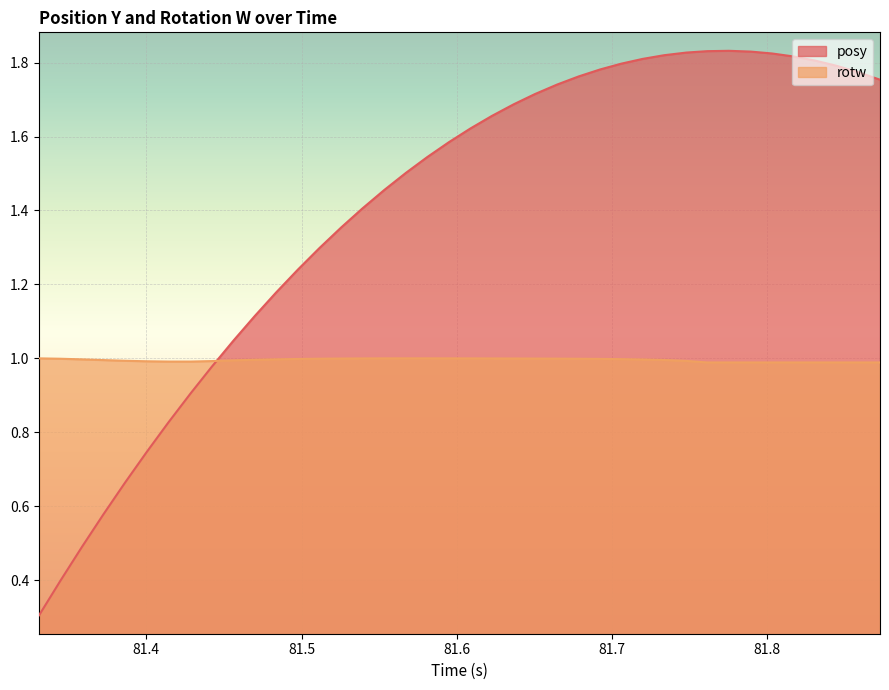

Which series has the largest total across all categories?

posy